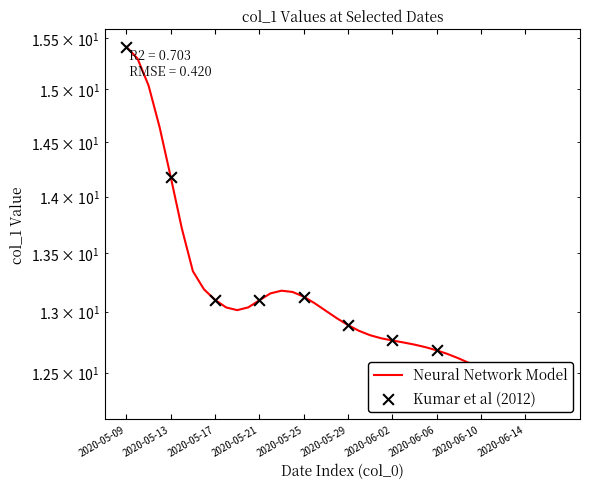

Between 2020-05-28 and 2020-05-25, which is larger?

2020-05-25